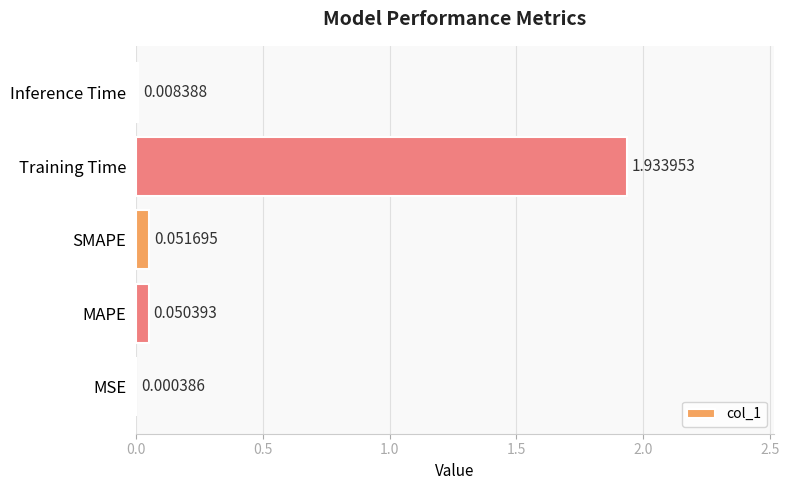

Are the bars grouped side by side (vs. stacked)?

No